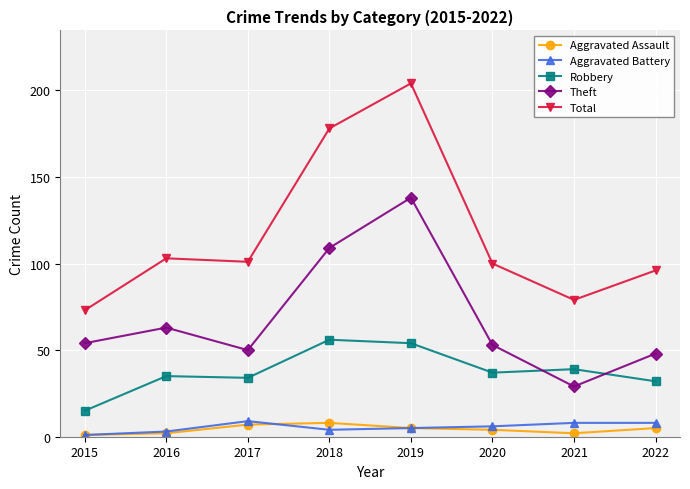

At 2021, list the series in order from largest to smallest.

Total, Robbery, Theft, Aggravated Battery, Aggravated Assault